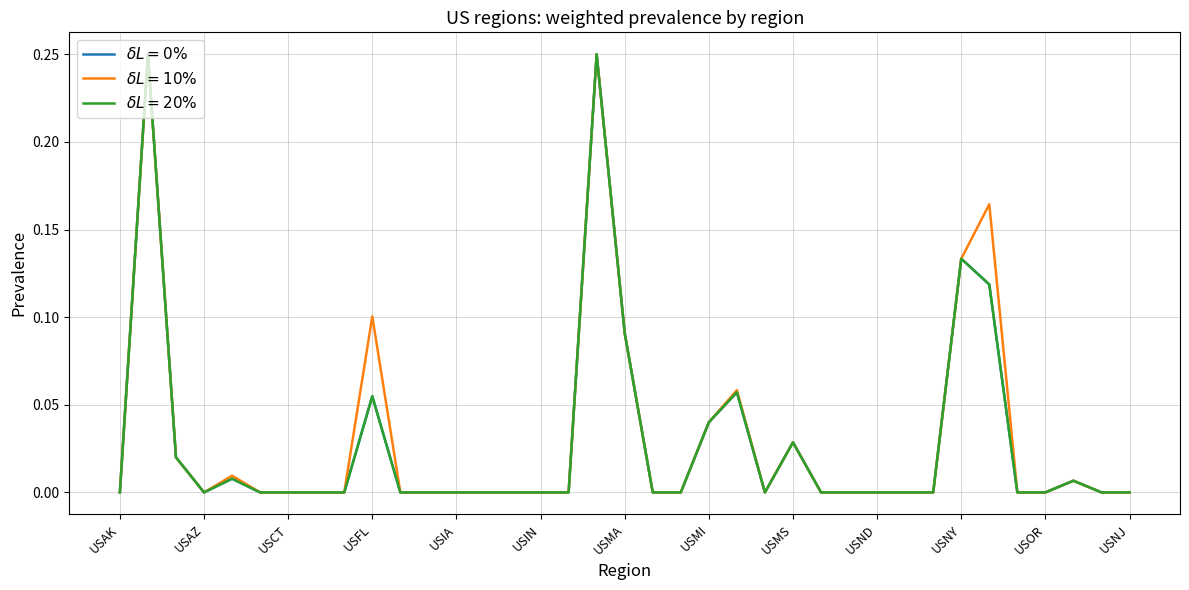

Reading right to left, list all the values displayed in this chart.

p_w_regs_only: USNJ=0.0	USRI=0.0	USPA=0.0	USOR=0.0	USOK=0.0	USOH=0.1	USNY=0.1	USNH=0.0	USNE=0.0	USND=0.0	USNC=0.0	USMT=0.0	USMS=0.0	USMO=0.0	USMN=0.1	USMI=0.0	USME=0.0	USMD=0.0	USMA=0.1	USLA=0.2	USKS=0.0	USIN=0.0	USIL=0.0	USID=0.0	USIA=0.0	USHI=0.0	USGA=0.0	USFL=0.1	USDE=0.0	USDC=0.0	USCT=0.0	USCO=0.0	USCA=0.0	USAZ=0.0	USAR=0.0	USAL=0.2	USAK=0.0
p_m_regs_only: USNJ=0.0	USRI=0.0	USPA=0.0	USOR=0.0	USOK=0.0	USOH=0.2	USNY=0.1	USNH=0.0	USNE=0.0	USND=0.0	USNC=0.0	USMT=0.0	USMS=0.0	USMO=0.0	USMN=0.1	USMI=0.0	USME=0.0	USMD=0.0	USMA=0.1	USLA=0.2	USKS=0.0	USIN=0.0	USIL=0.0	USID=0.0	USIA=0.0	USHI=0.0	USGA=0.0	USFL=0.1	USDE=0.0	USDC=0.0	USCT=0.0	USCO=0.0	USCA=0.0	USAZ=0.0	USAR=0.0	USAL=0.2	USAK=0.0
p_w_regs: USNJ=0.0	USRI=0.0	USPA=0.0	USOR=0.0	USOK=0.0	USOH=0.1	USNY=0.1	USNH=0.0	USNE=0.0	USND=0.0	USNC=0.0	USMT=0.0	USMS=0.0	USMO=0.0	USMN=0.1	USMI=0.0	USME=0.0	USMD=0.0	USMA=0.1	USLA=0.2	USKS=0.0	USIN=0.0	USIL=0.0	USID=0.0	USIA=0.0	USHI=0.0	USGA=0.0	USFL=0.1	USDE=0.0	USDC=0.0	USCT=0.0	USCO=0.0	USCA=0.0	USAZ=0.0	USAR=0.0	USAL=0.2	USAK=0.0